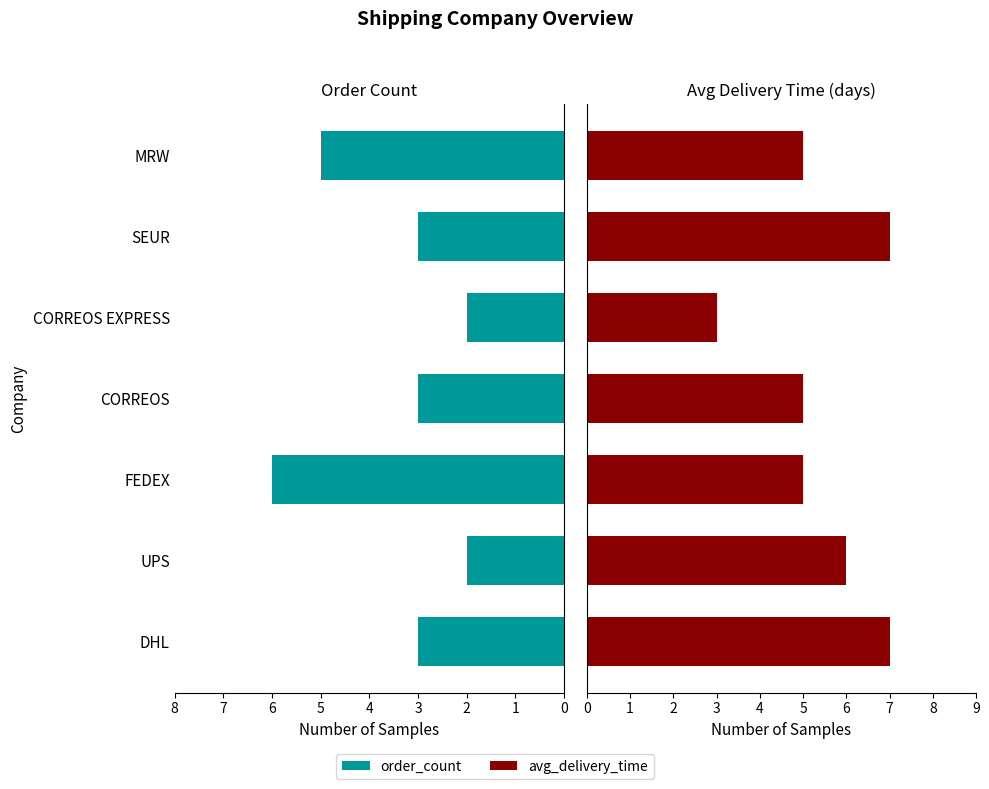

How many avg_delivery_time values are between 5 and 7?

6